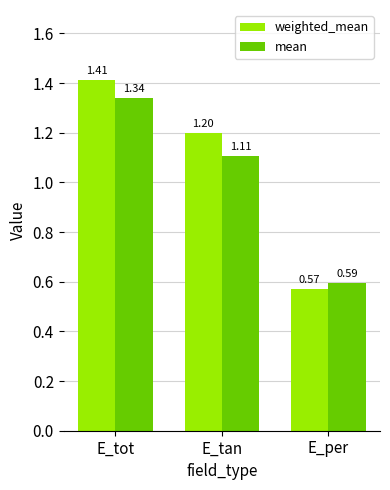

Is it true that mean equals 1.9 at E_tot?

False